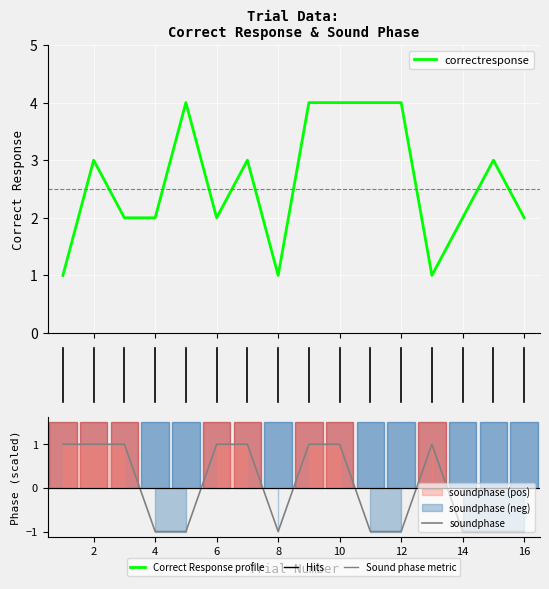

Between 2 and 10, which is larger?

10